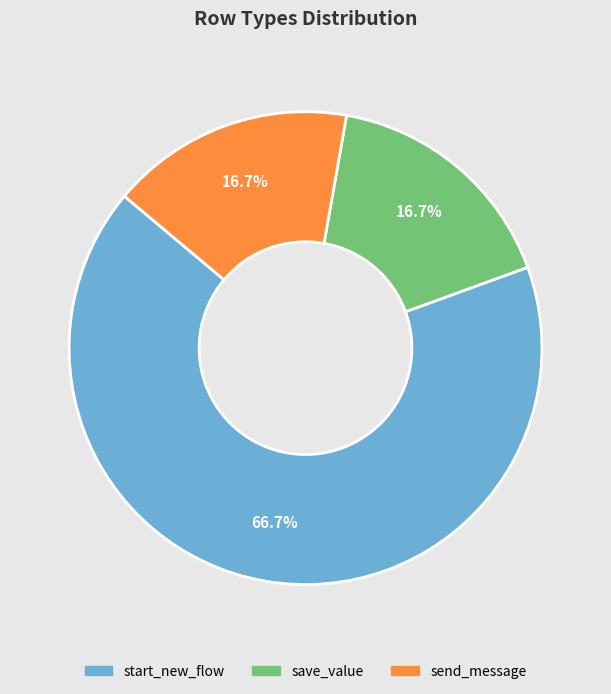

Approximately how many times larger is the value at start_new_flow compared to save_value?

4.0